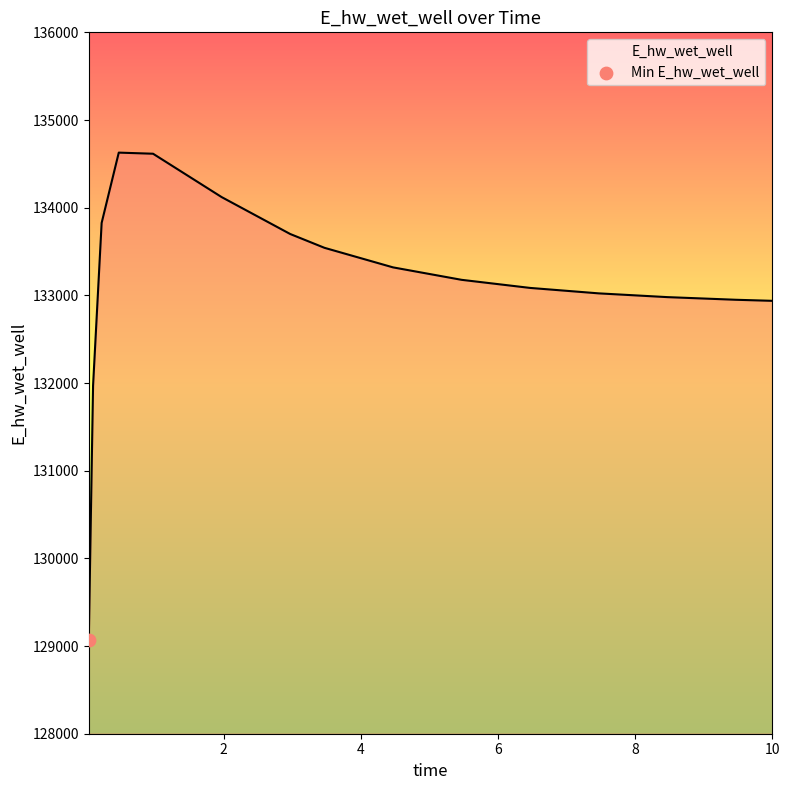

What is the greatest value displayed?

134628.1